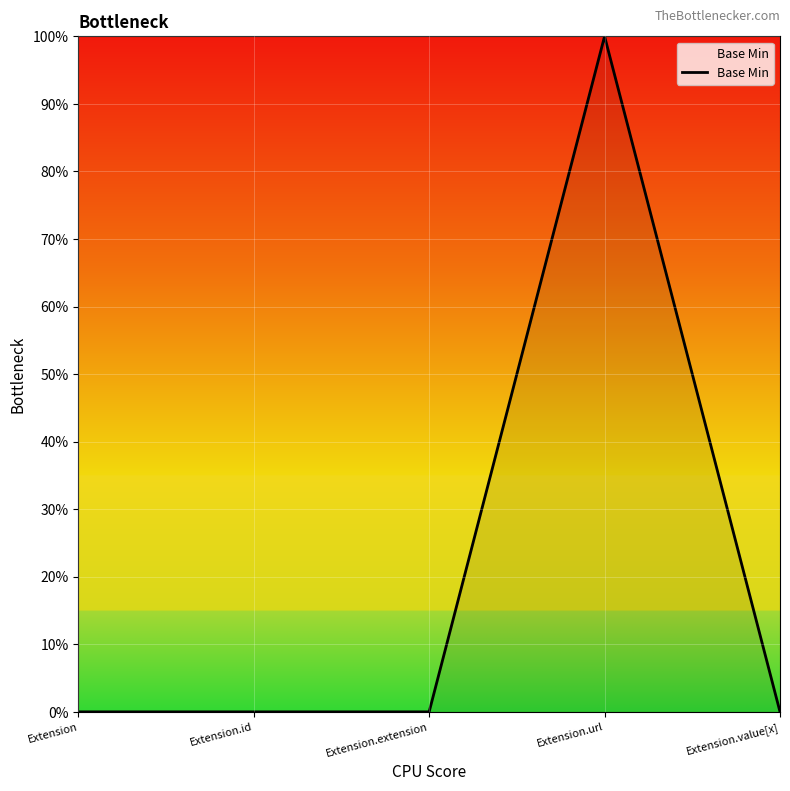

How many series are shown in this chart?

1